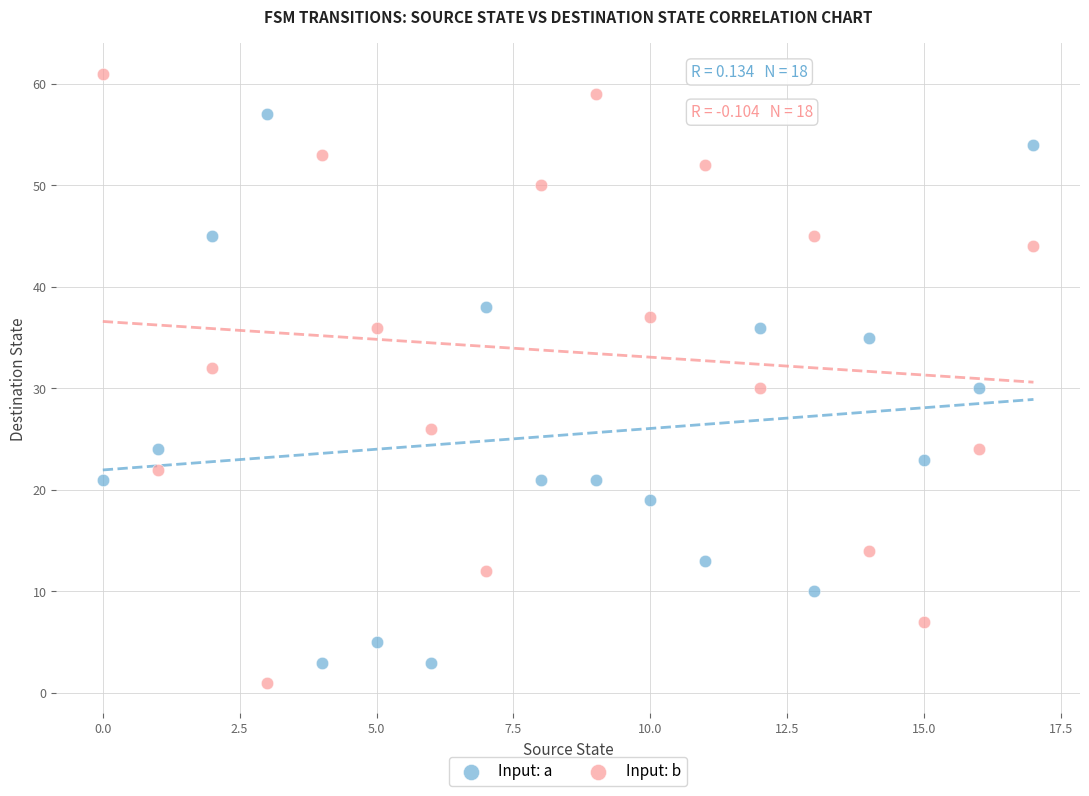

Which series has the largest Y range (max minus min)?

Input: b